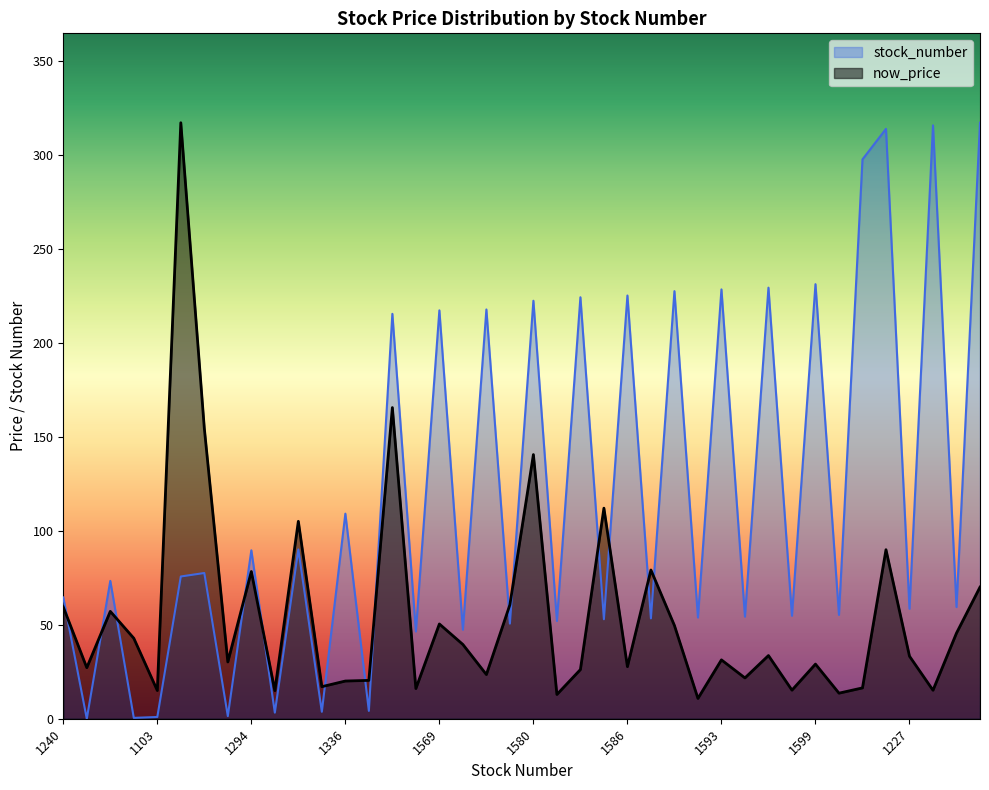

Which series has the largest total across all categories?

stock_number